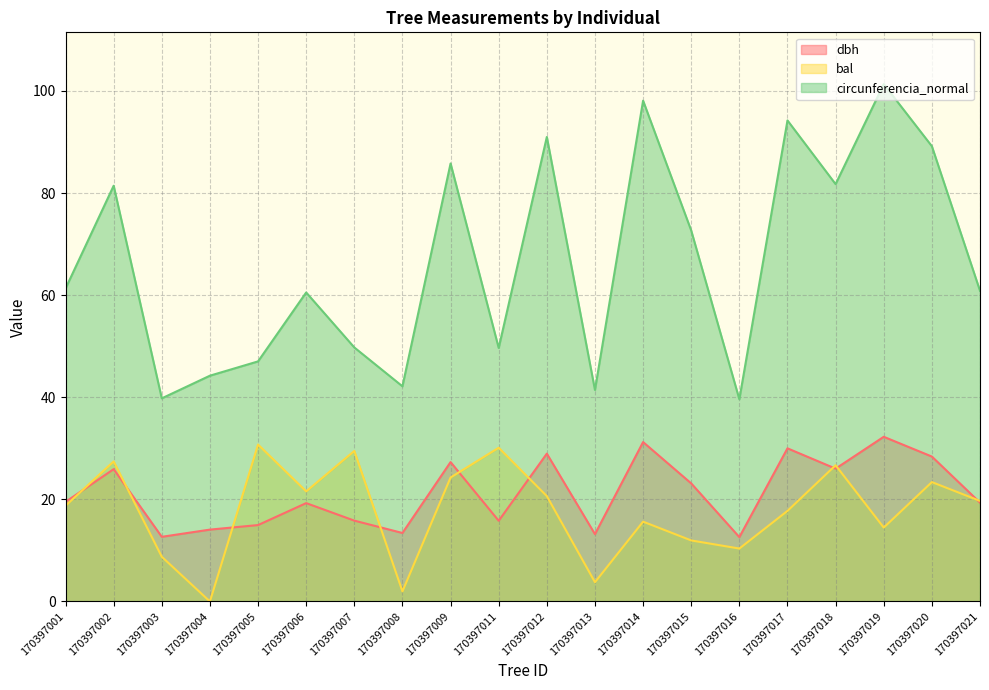

At how many categories does at least one series exceed 62?

9